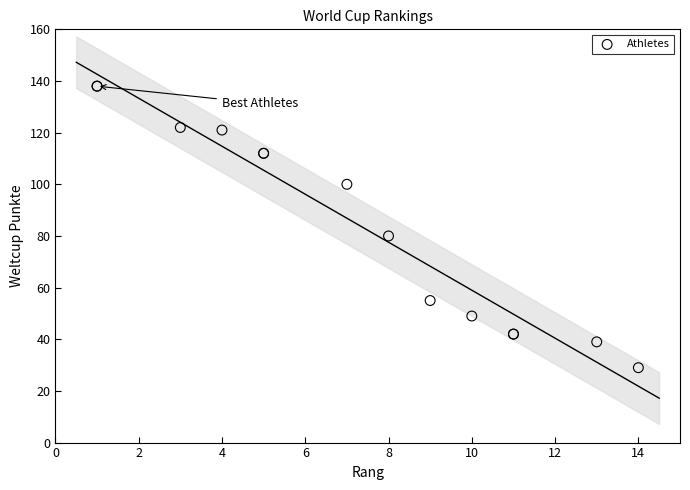

What Y value in the scatter plot is closest to 83?

80